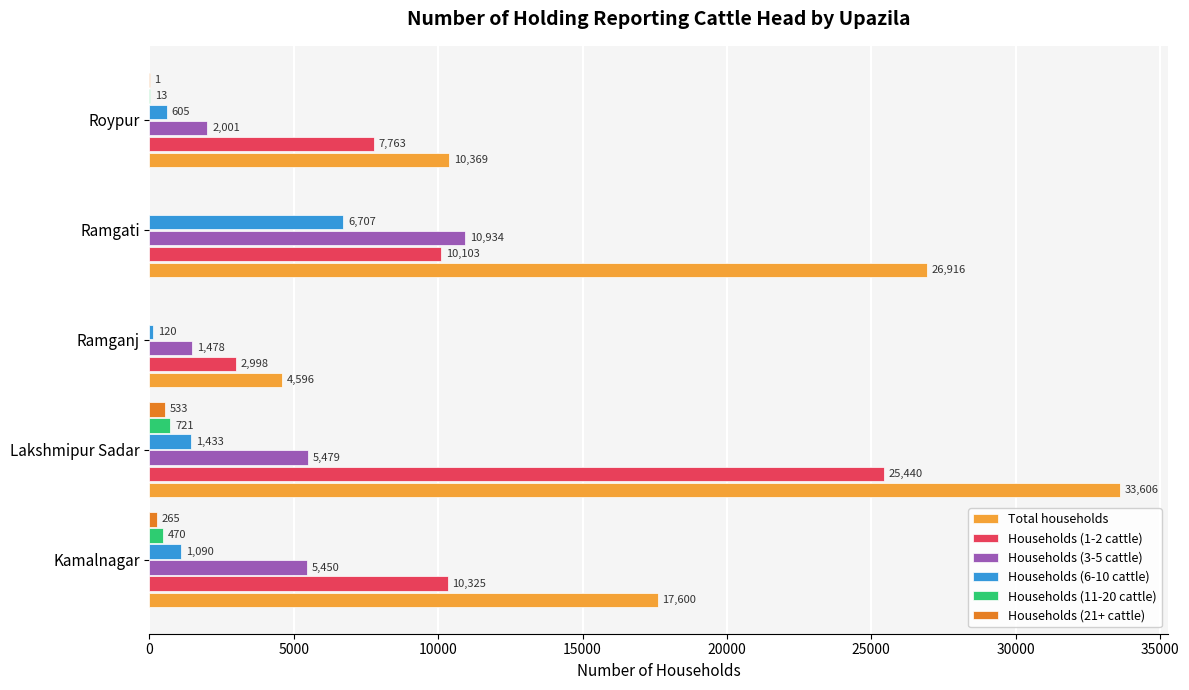

What is the sum of all Households (1-2 cattle) values?

56629